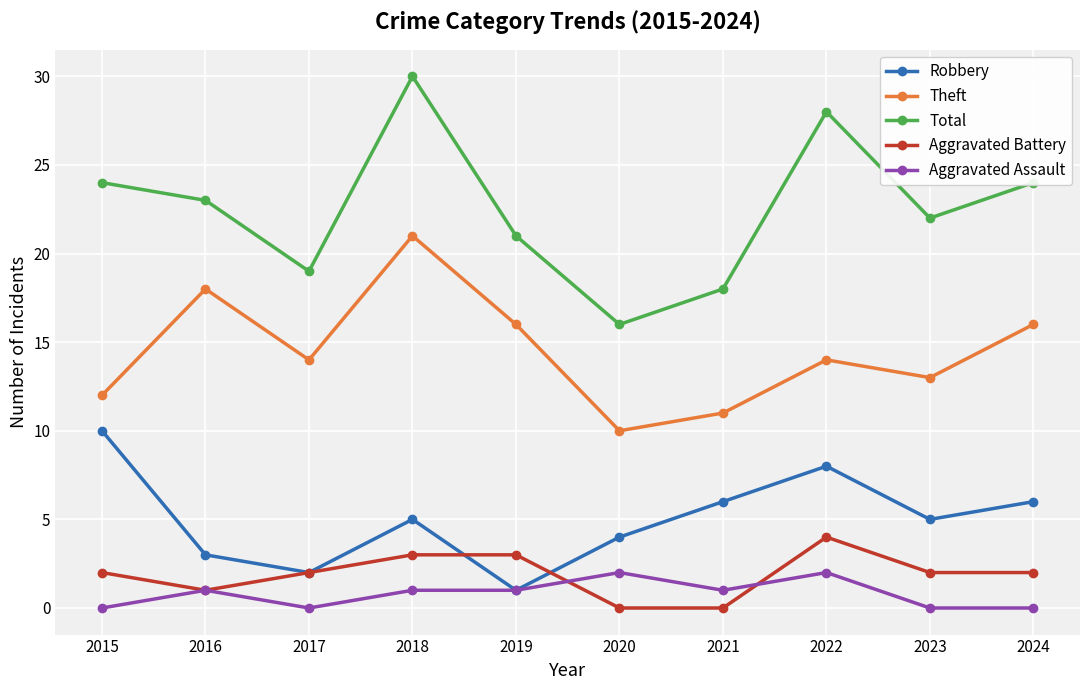

Which series has the largest range (max minus min)?

Total